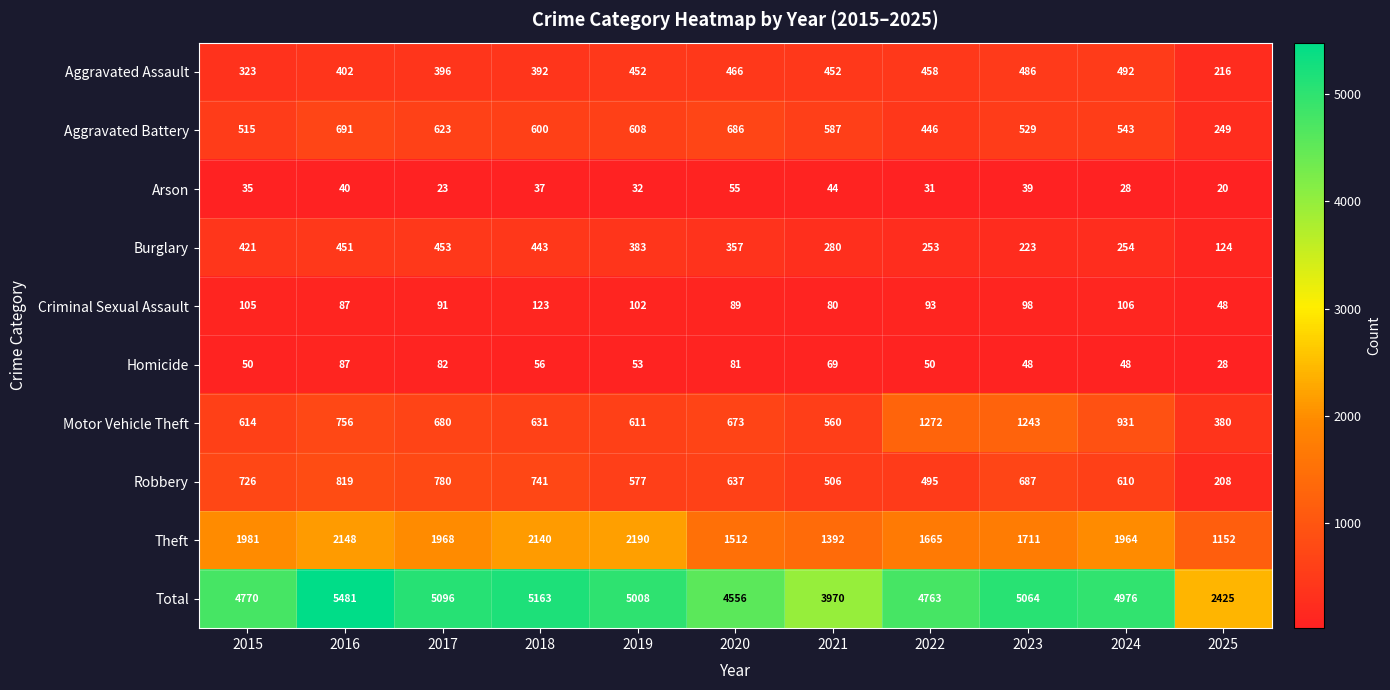

Which series has the largest total across all categories?

Total